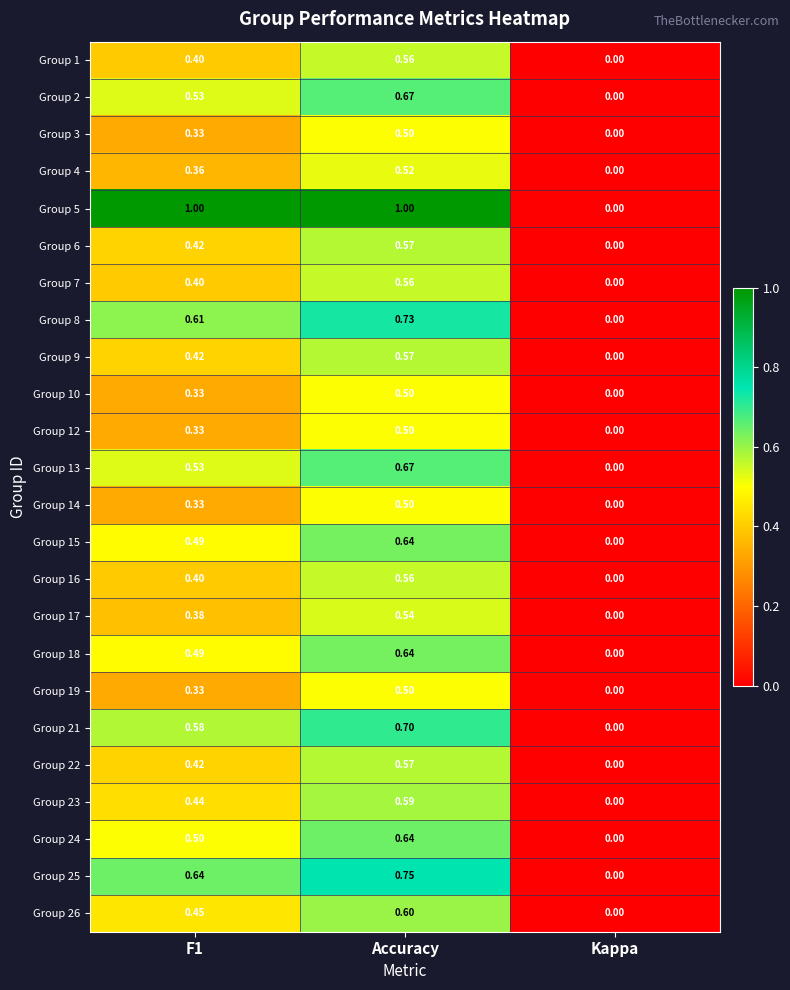

Is the value of Group 9 at Kappa greater than the value of Group 24 at F1?

No